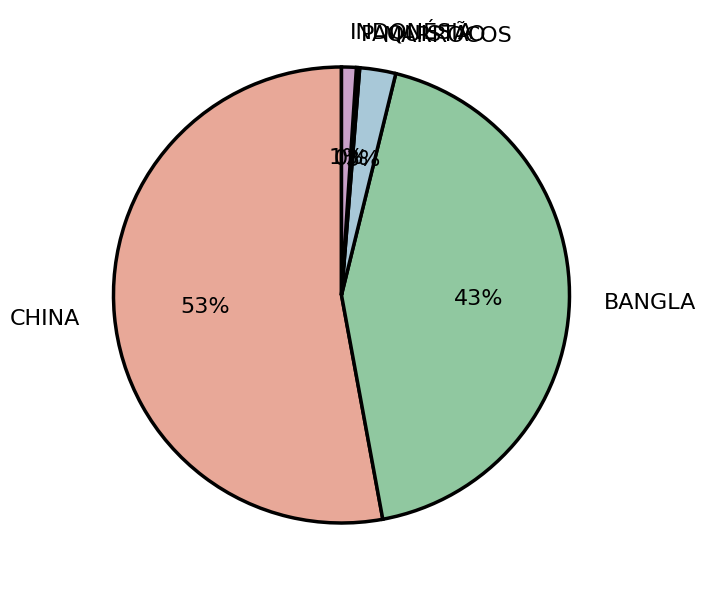

To the nearest percent, what portion does BANGLA represent?

43%